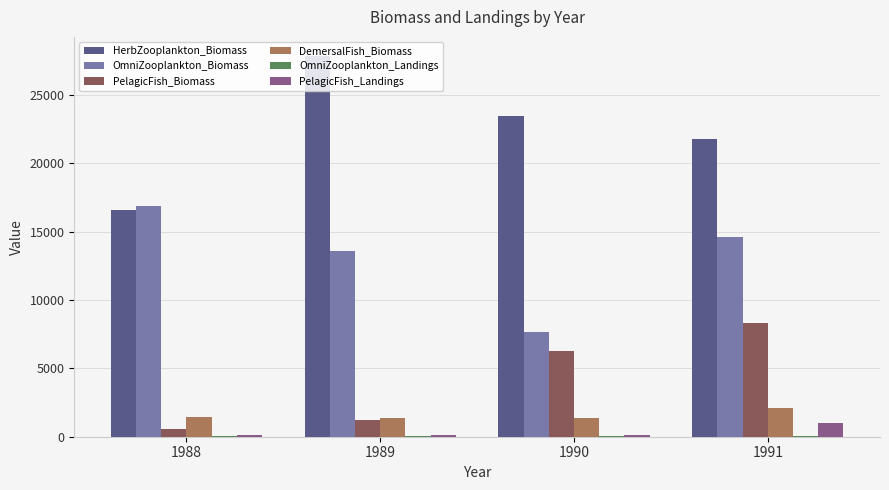

What is the greatest value displayed?

27872.0